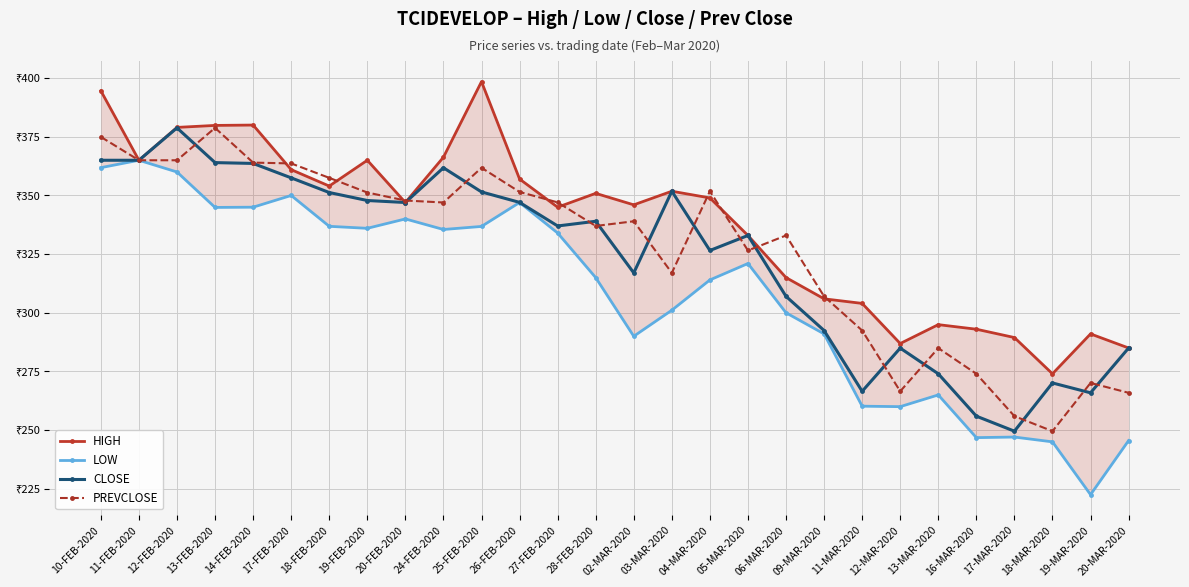

Where is the first local maximum for HIGH?

14-FEB-2020